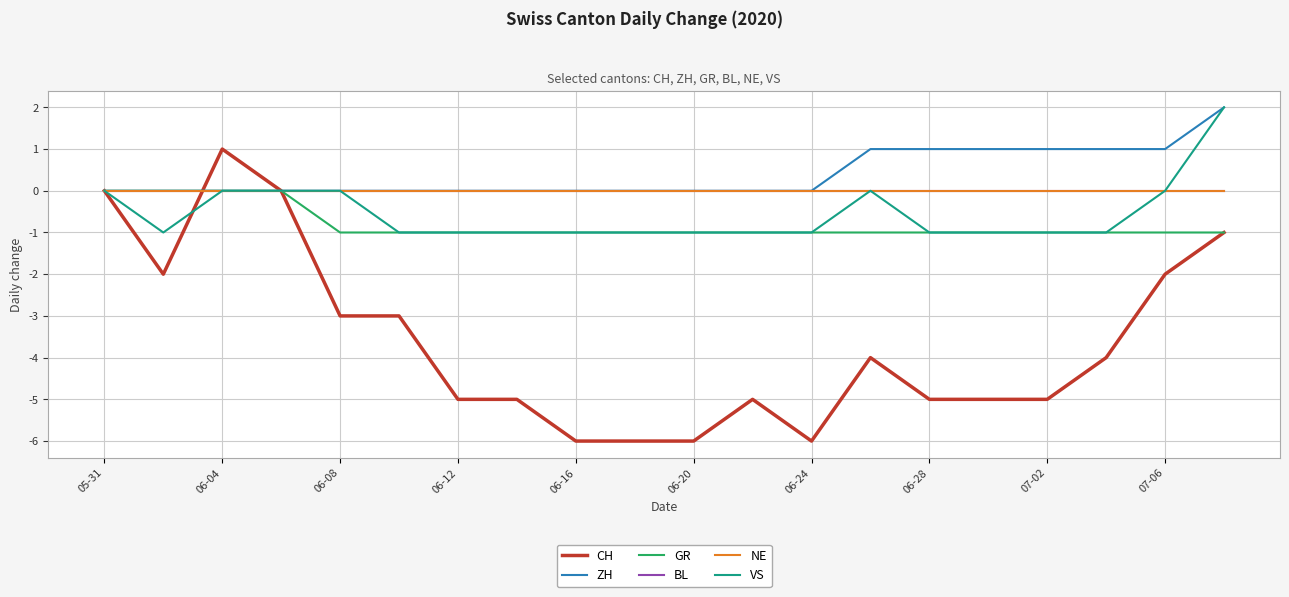

At which label does GR reach its peak?

05-31